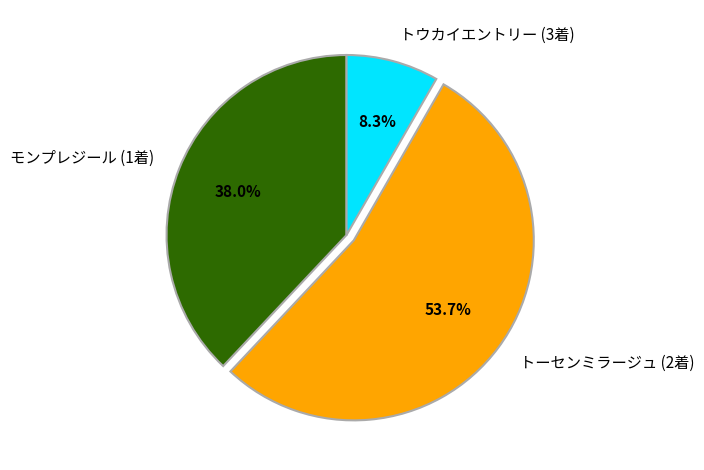

Between モンプレジール (1着) and トーセンミラージュ (2着), which is larger?

トーセンミラージュ (2着)